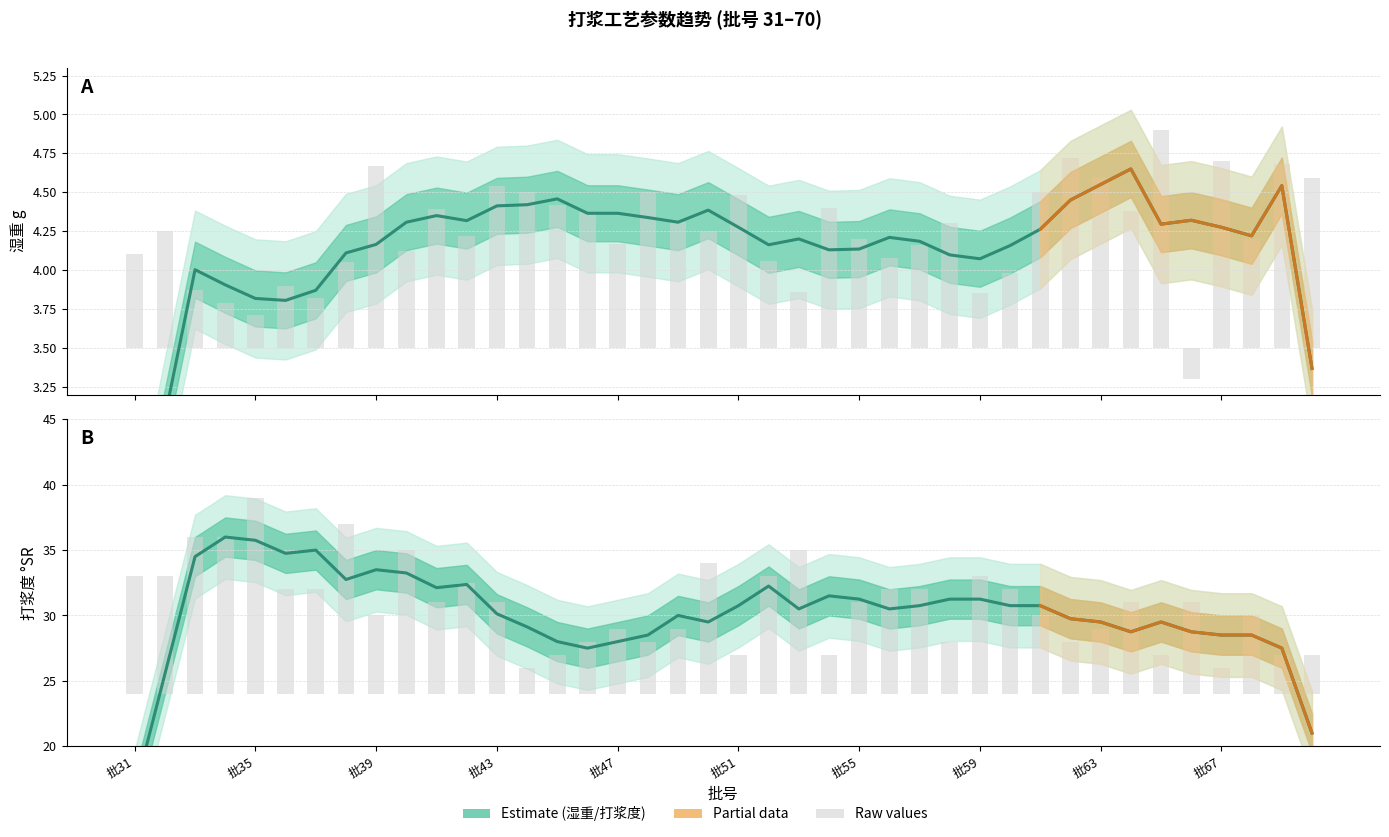

How many groups of bars are there?

40